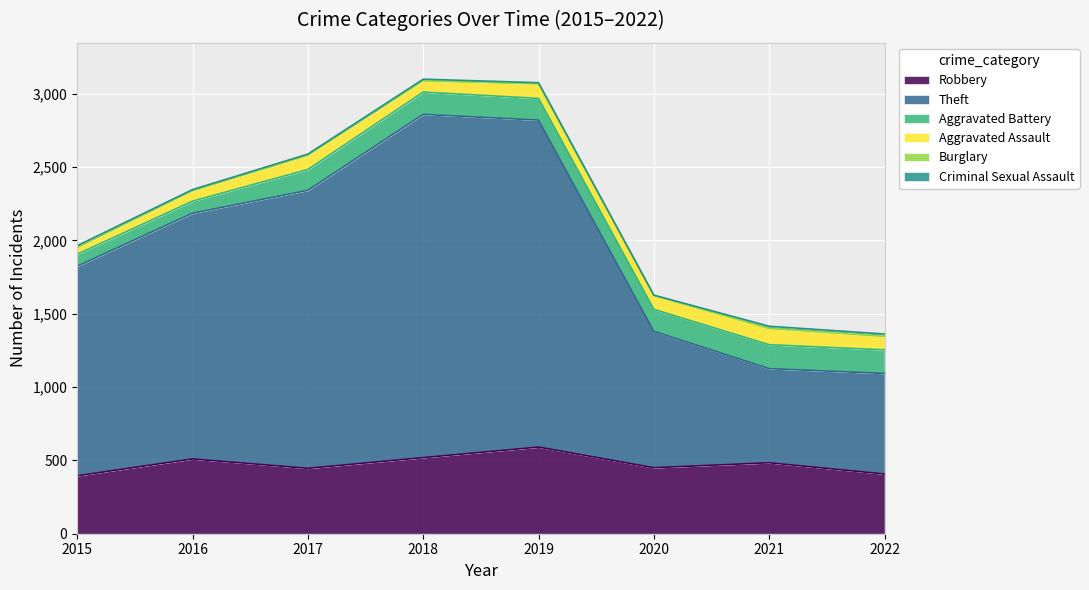

What is the difference between the highest and lowest values at 2022?

686